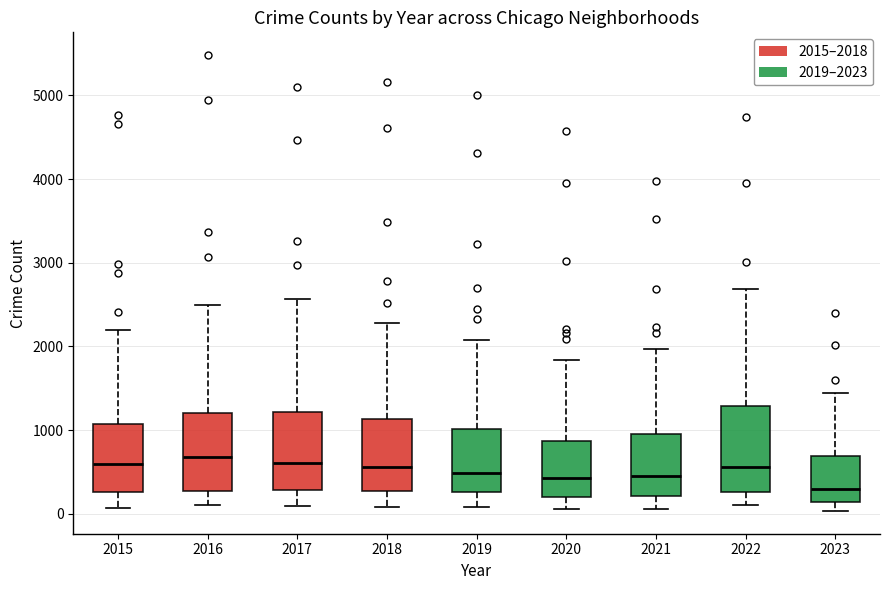

Where does the lower whisker of the box at x = 2015 end on the y-axis? The values are not printed on the chart, so give them approximately, as read against the axis.

100